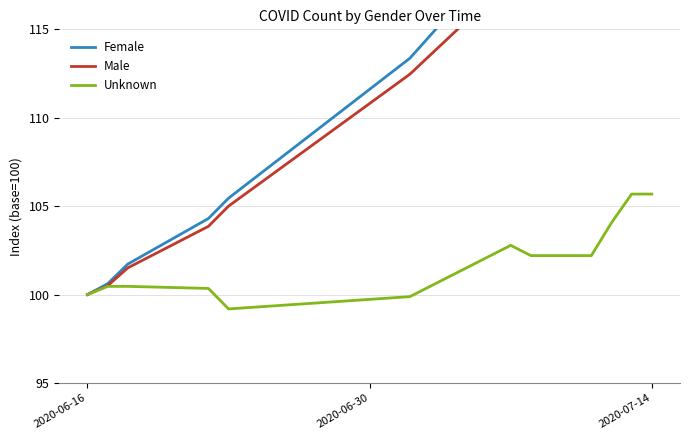

Is this an area chart (filled region under the line)?

No